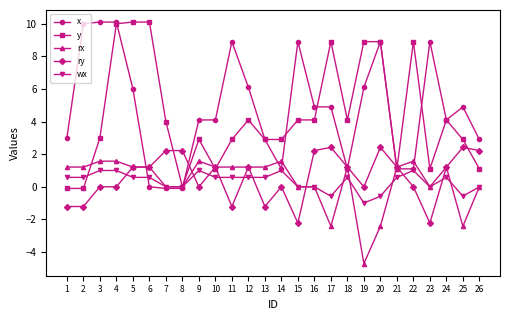

How many data points does each series have?

26